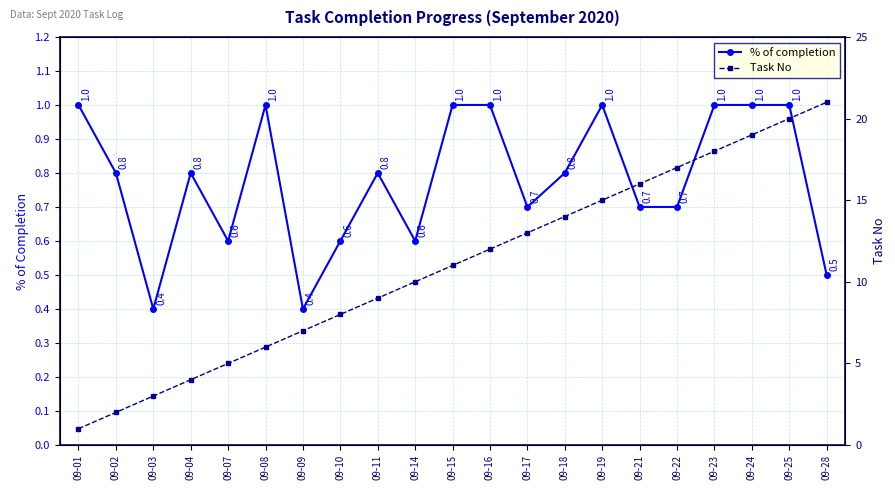

True or false: Task No and % of completion intersect in this chart.

False